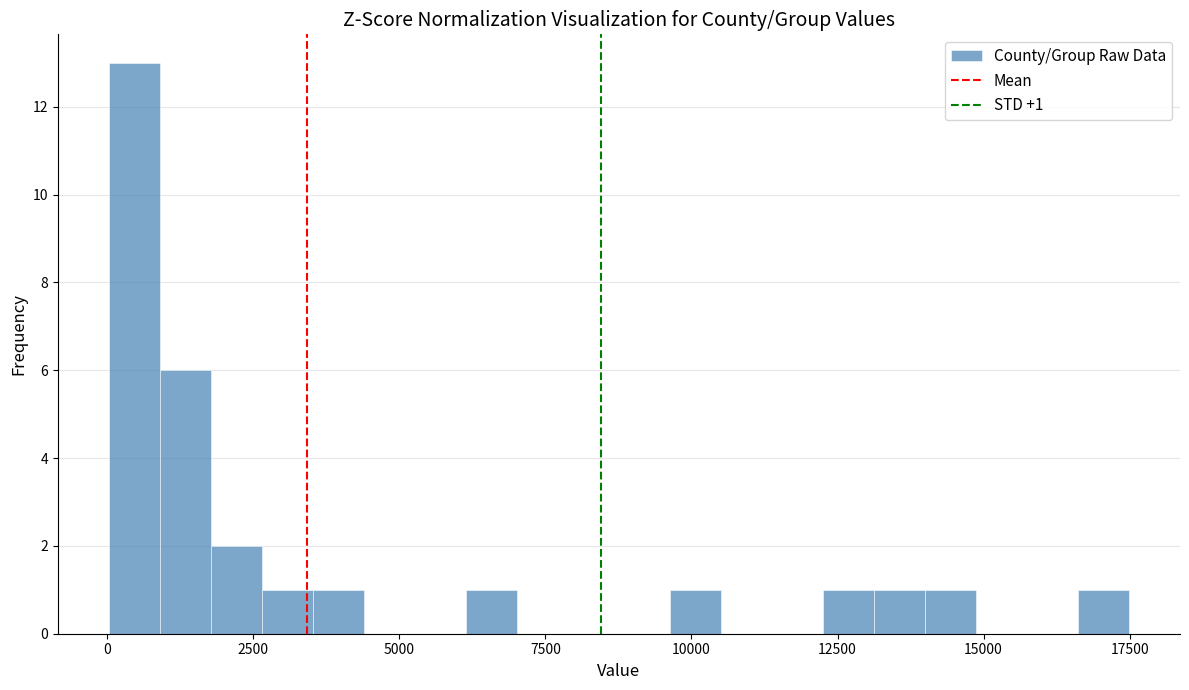

Around what value on the x-axis is the tallest bar? Give the approximate position of its centre, as read against the axis.

500